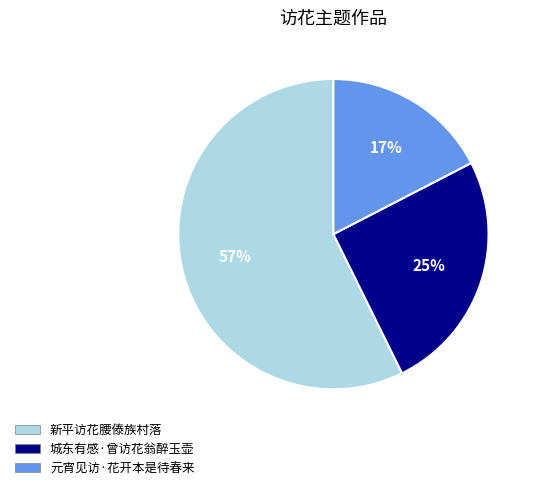

Do 城东有感·曾访花翁醉玉壶 and 元宵见访·花开本是待春来 together represent more than half of the pie?

No